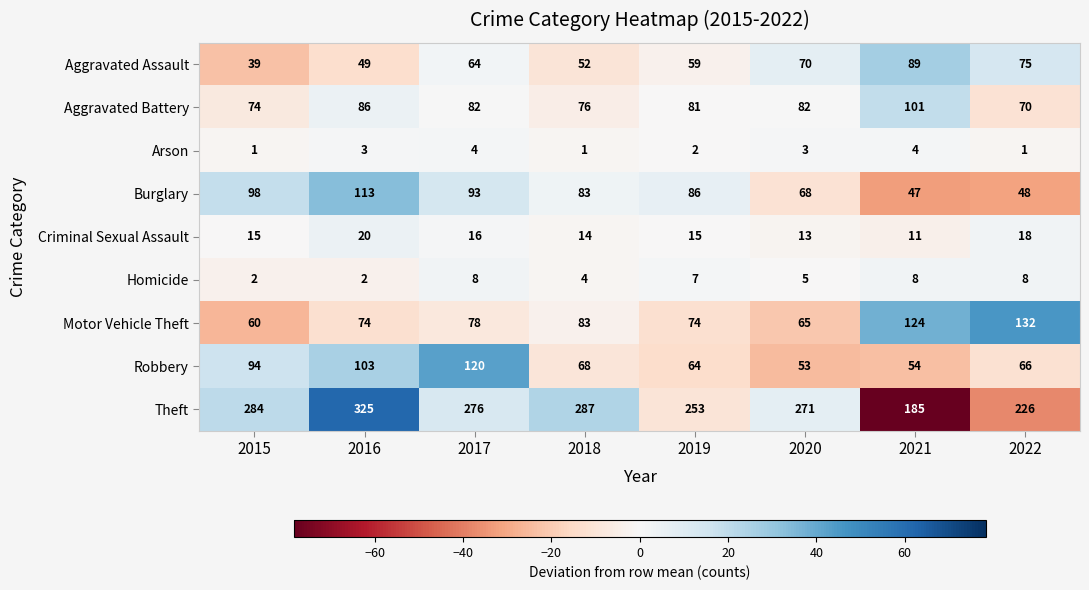

Between 2016 and 2019, which series saw the biggest shift?

Theft